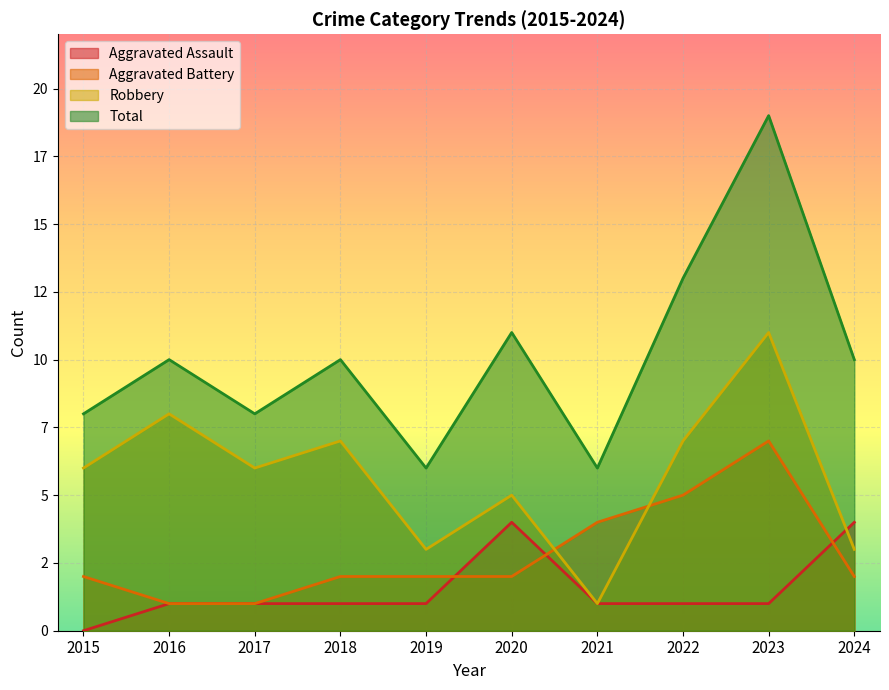

List the series in order of their overall mean, lowest first.

Aggravated Assault, Aggravated Battery, Robbery, Total